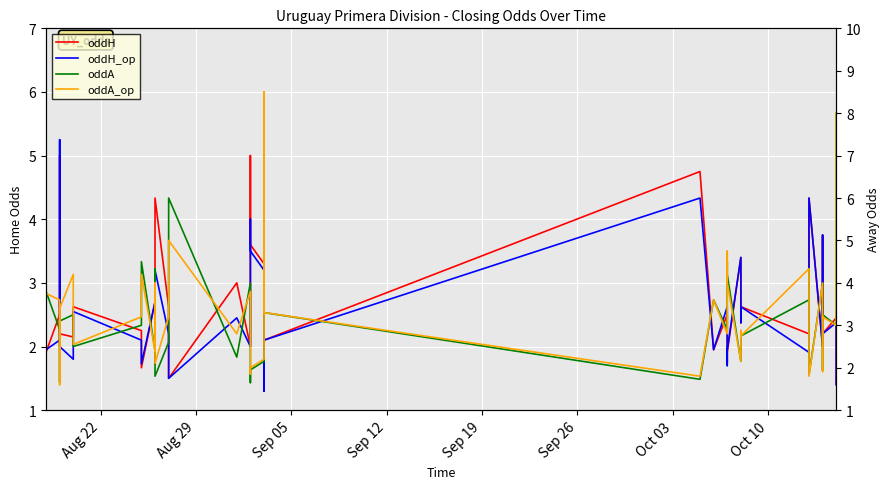

Reading left to right, extract all data points from this chart.

oddH: 1.9	2.5	3.2	5.0	2.2	2.1	2.5	2.6	2.2	1.7	2.7	1.7	4.3	2.6	2.2	1.5	3.0	2.0	5.0	3.6	3.3	2.4	1.4	2.1	4.8	1.9	2.5	1.8	1.9	3.4	2.4	2.6	2.2	1.9	4.3	2.0	3.8	2.2	2.5	1.4
oddH_op: 1.9	2.1	3.2	5.2	2.0	1.8	1.9	2.5	2.1	1.7	2.7	1.8	3.2	2.2	2.2	1.5	2.5	2.0	4.0	3.5	3.2	2.0	1.3	2.1	4.3	1.9	2.6	1.7	1.9	3.4	2.4	2.6	1.9	1.9	4.3	2.0	3.8	2.2	2.4	1.4
oddA: 3.8	2.9	2.2	1.7	3.1	3.2	2.9	2.5	3.0	4.5	2.4	4.3	1.8	2.6	3.2	6.0	2.2	4.0	1.6	1.9	2.1	3.1	7.0	3.3	1.7	3.6	2.9	4.5	4.2	2.1	2.9	2.8	3.6	4.3	1.8	4.0	1.9	3.2	3.0	8.0
oddA_op: 3.8	3.6	2.2	1.6	3.4	4.2	4.2	2.5	3.2	4.2	2.4	4.0	2.1	3.2	3.2	5.0	2.8	3.8	1.9	2.0	2.2	3.8	8.5	3.3	1.8	3.6	2.8	4.8	4.0	2.1	2.9	2.8	4.3	4.0	1.8	4.0	1.9	3.2	3.0	8.0